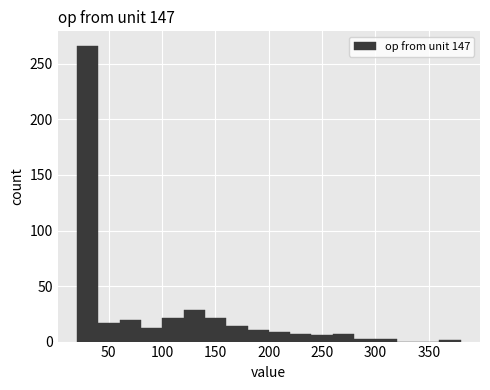

Over which range of the x-axis is the bar tallest?

20 to 40